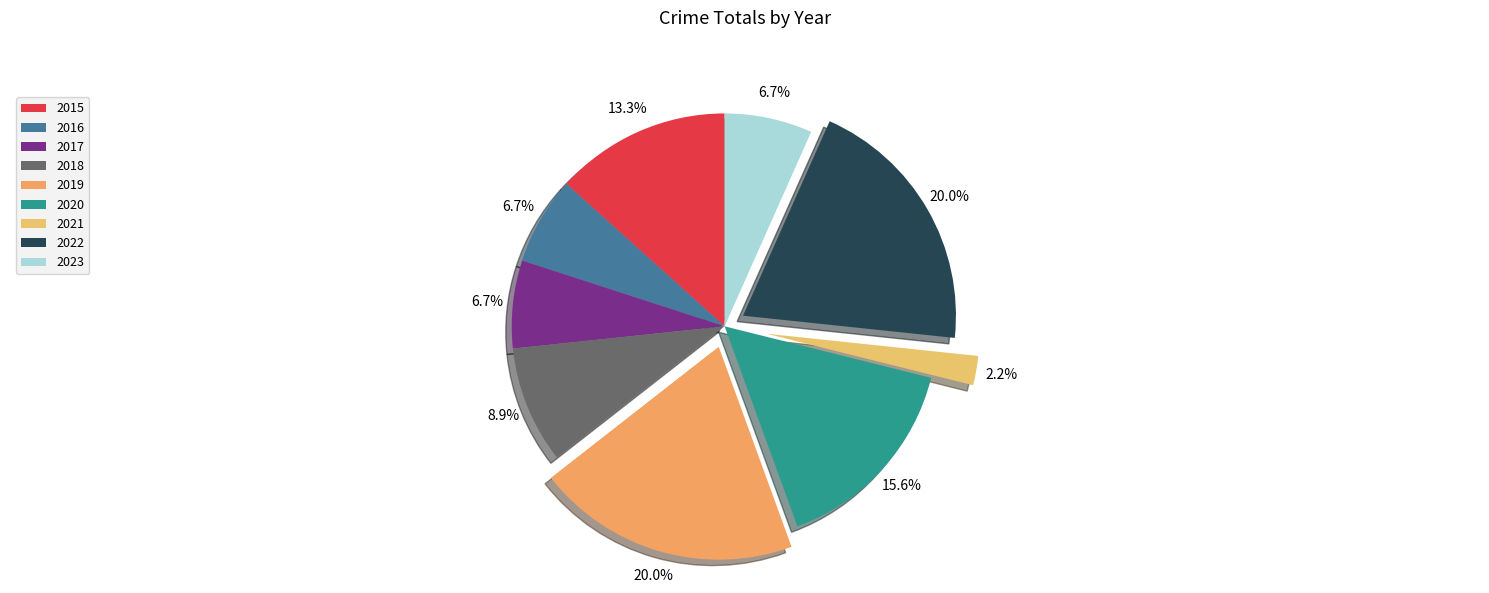

The 2016 slice represents 7% of the pie. True or false?

True